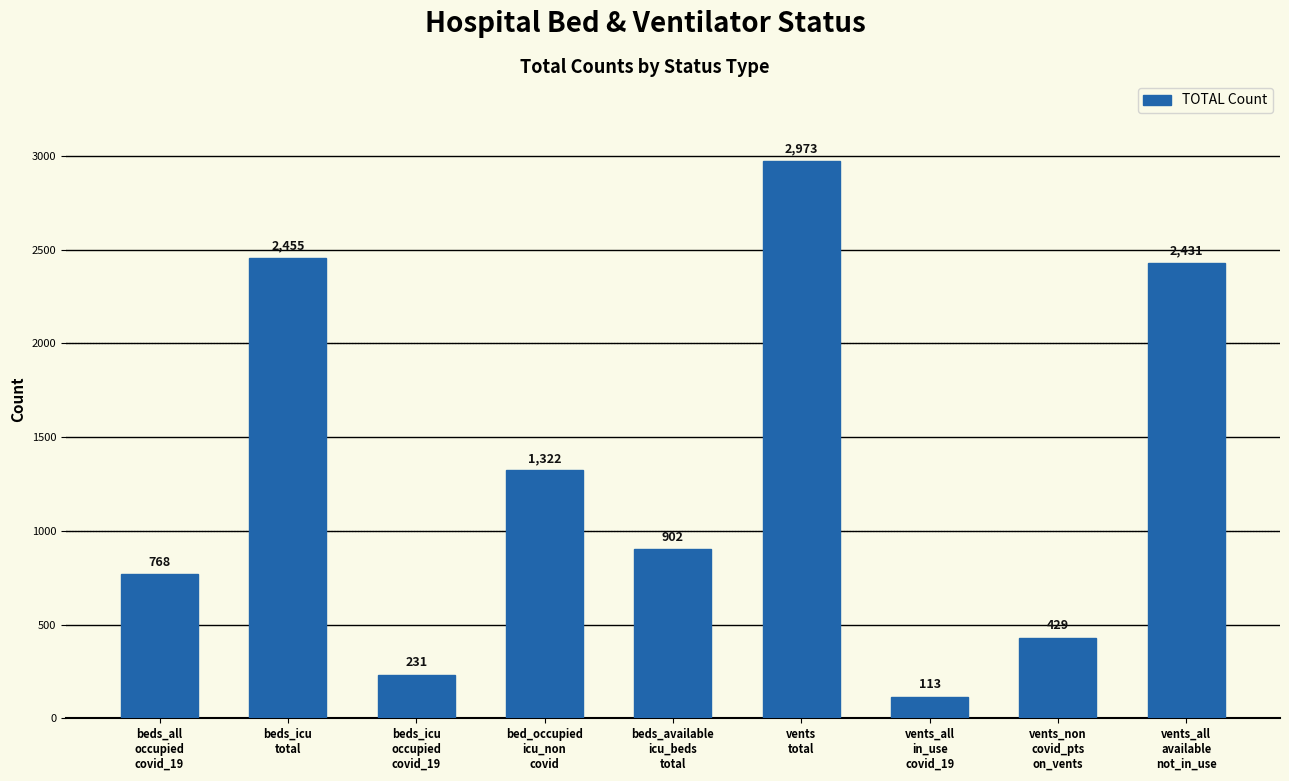

List the labels in order of value, largest first.

vents
total, beds_icu
total, vents_all
available
not_in_use, bed_occupied
icu_non
covid, beds_available
icu_beds
total, beds_all
occupied
covid_19, vents_non
covid_pts
on_vents, beds_icu
occupied
covid_19, vents_all
in_use
covid_19